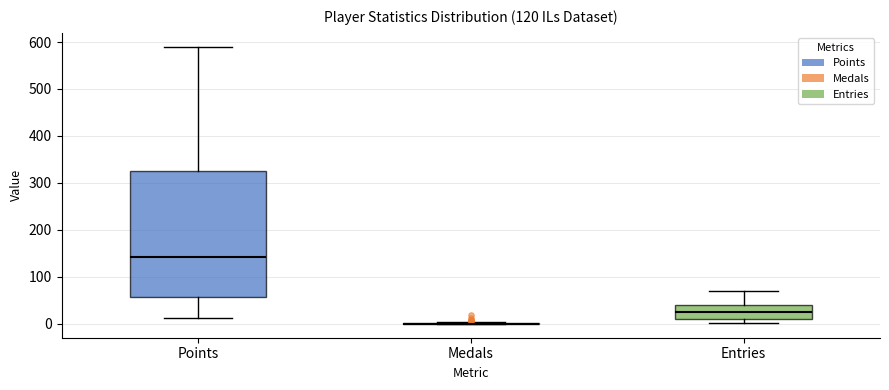

Reading left to right, read every box against the y-axis: the position of its median line, the range the box covers, and the ends of its whiskers. The values are not printed on the chart, so give them approximately, as read against the axis.

Points: median 140, box 60 to 320, whiskers 10 to 590
Medals: box collapsed to a line at 0, whiskers 0 to 0
Entries: median 20, box 10 to 40, whiskers 0 to 70